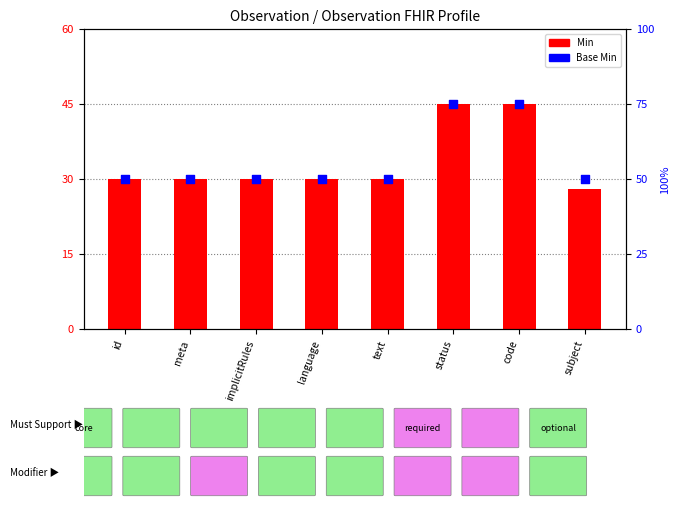

Which series contains the lowest Y value?

Min